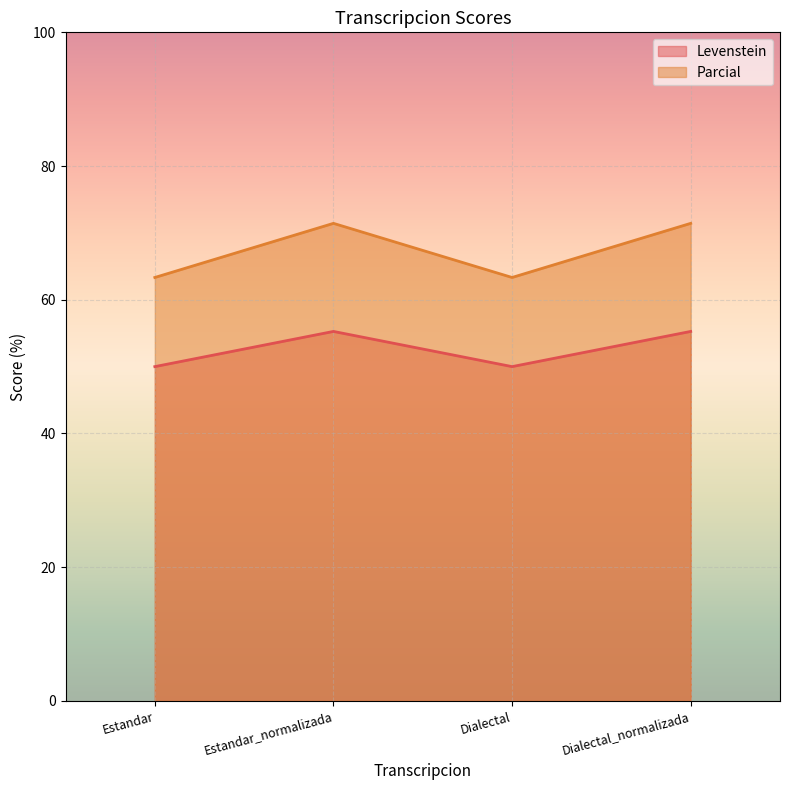

True or false: Parcial and Levenstein intersect in this chart.

False